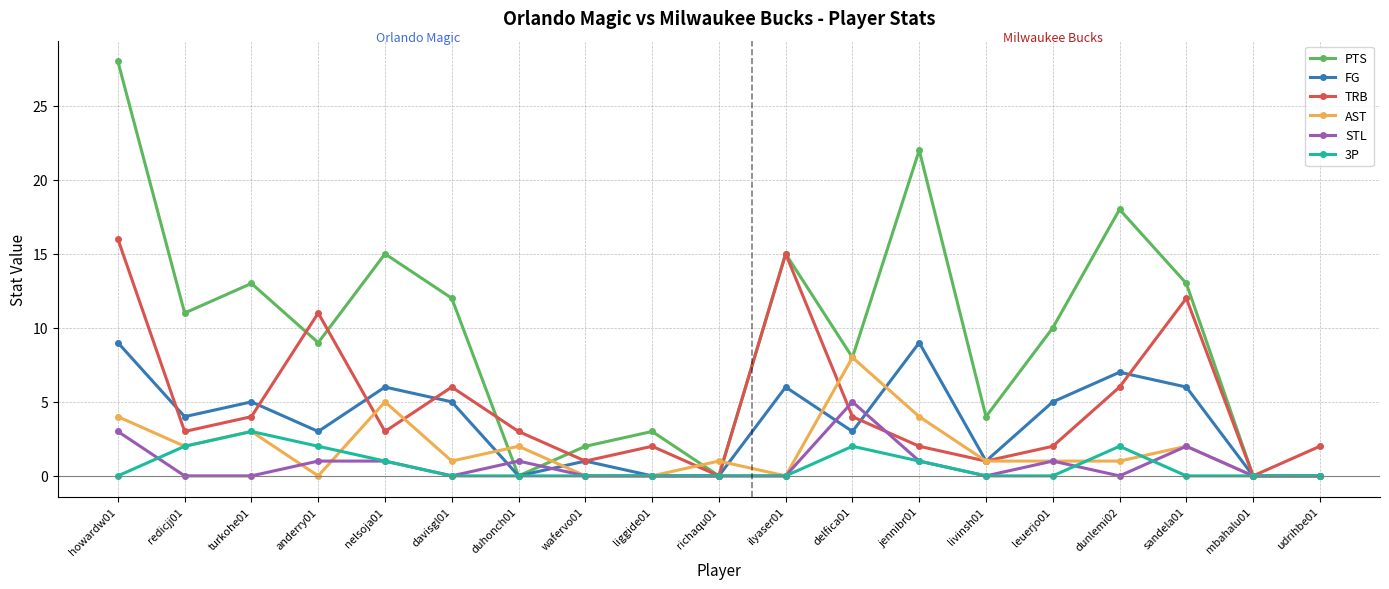

At which category does 3P reach its first local peak?

turkohe01